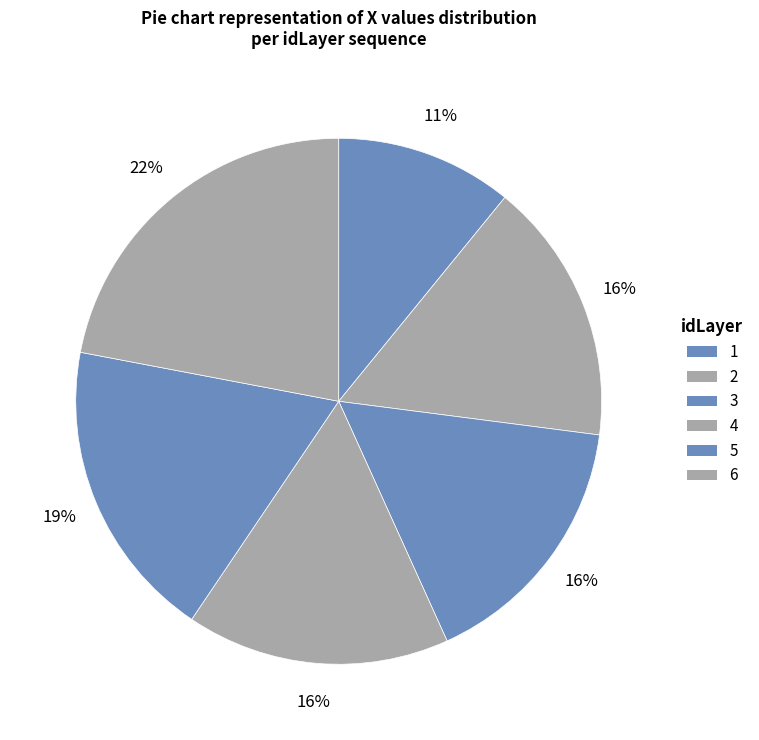

Do 5 and 4 together represent more than half of the pie?

No